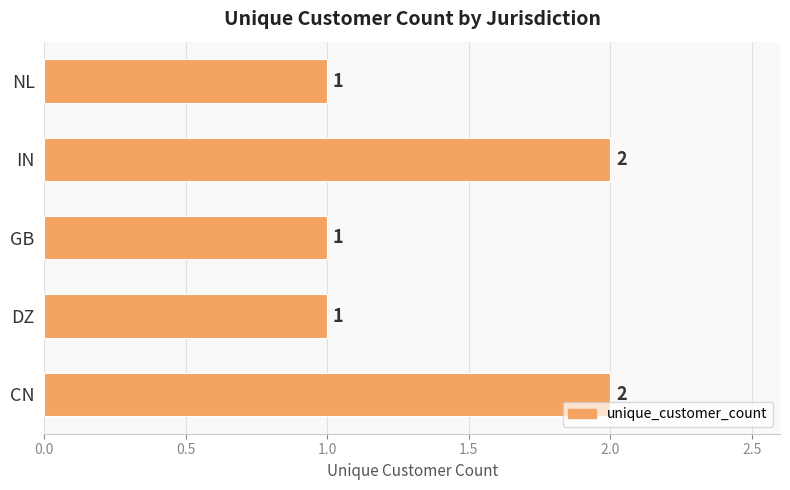

Count the values in the range 1 to 2.

5